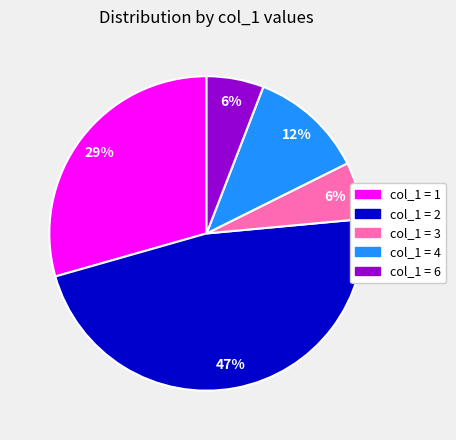

To the nearest percent, what is the combined percentage of col_1 = 4 and col_1 = 3?

18%